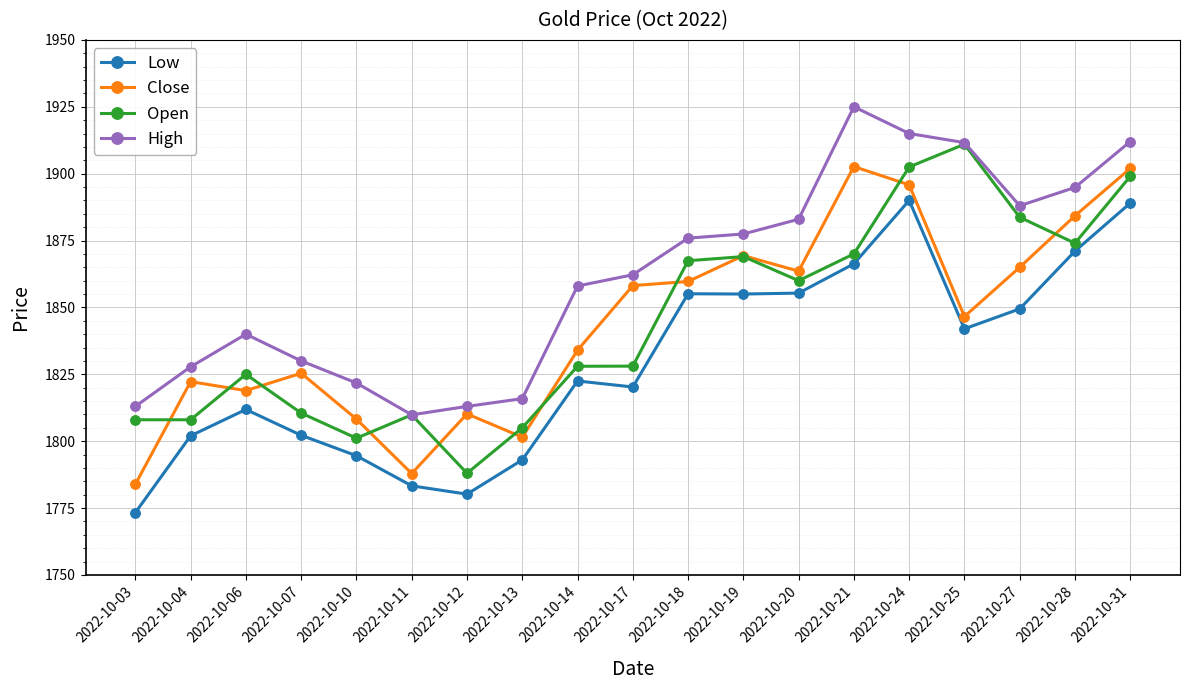

In Close, how many points are lower than both neighbors (excluding endpoints)?

5